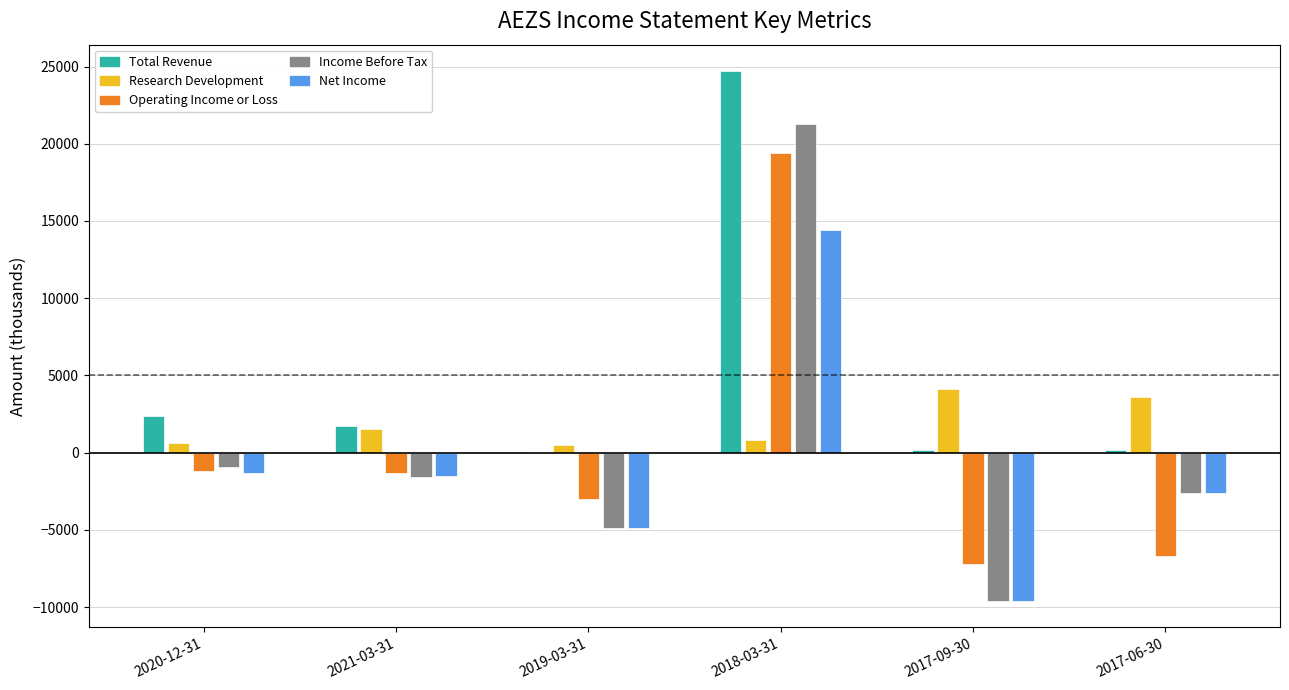

How many data points in Total Revenue are above 1700?

2